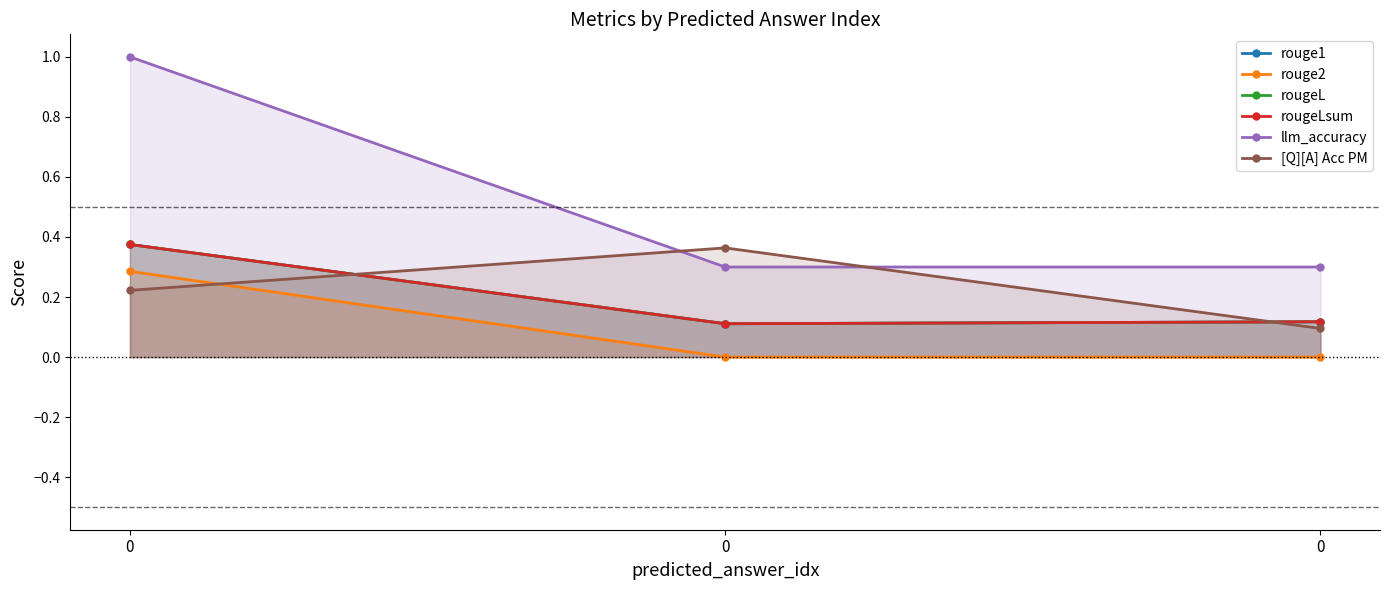

Reading right to left, list all the values displayed in this chart.

rouge1: 0=0.1	0=0.1	0=0.4
rouge2: 0=0.0	0=0.0	0=0.3
rougeL: 0=0.1	0=0.1	0=0.4
rougeLsum: 0=0.1	0=0.1	0=0.4
llm_accuracy: 0=0.3	0=0.3	0=1.0
[Q][A] Acc PM: 0=0.1	0=0.4	0=0.2